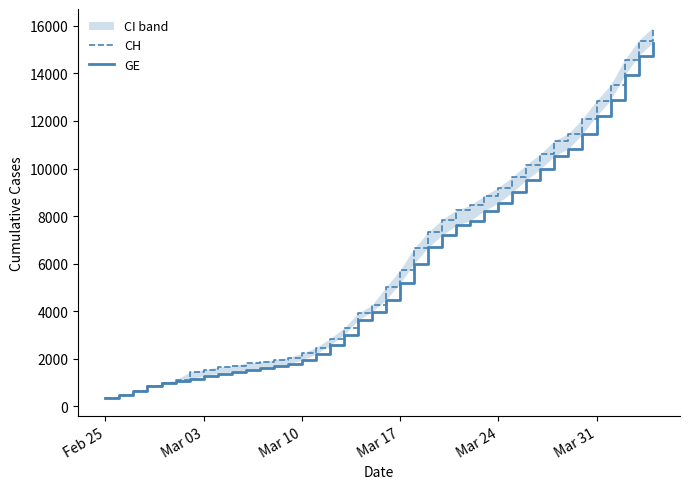

What is the difference between the second highest and second lowest values in the CH series?

14896